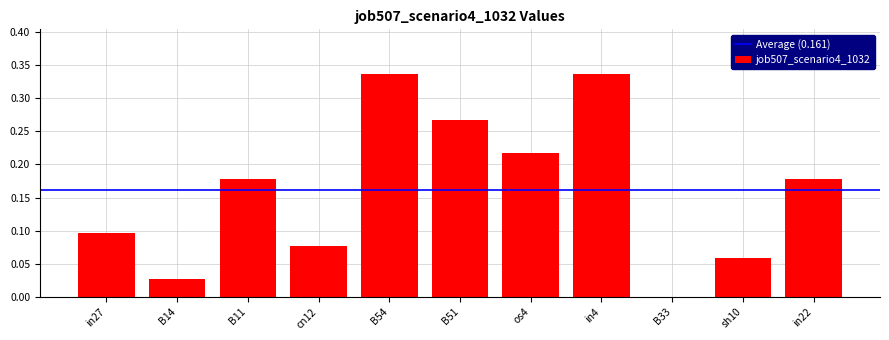

True or false: the data shows 0.1 at B51.

False